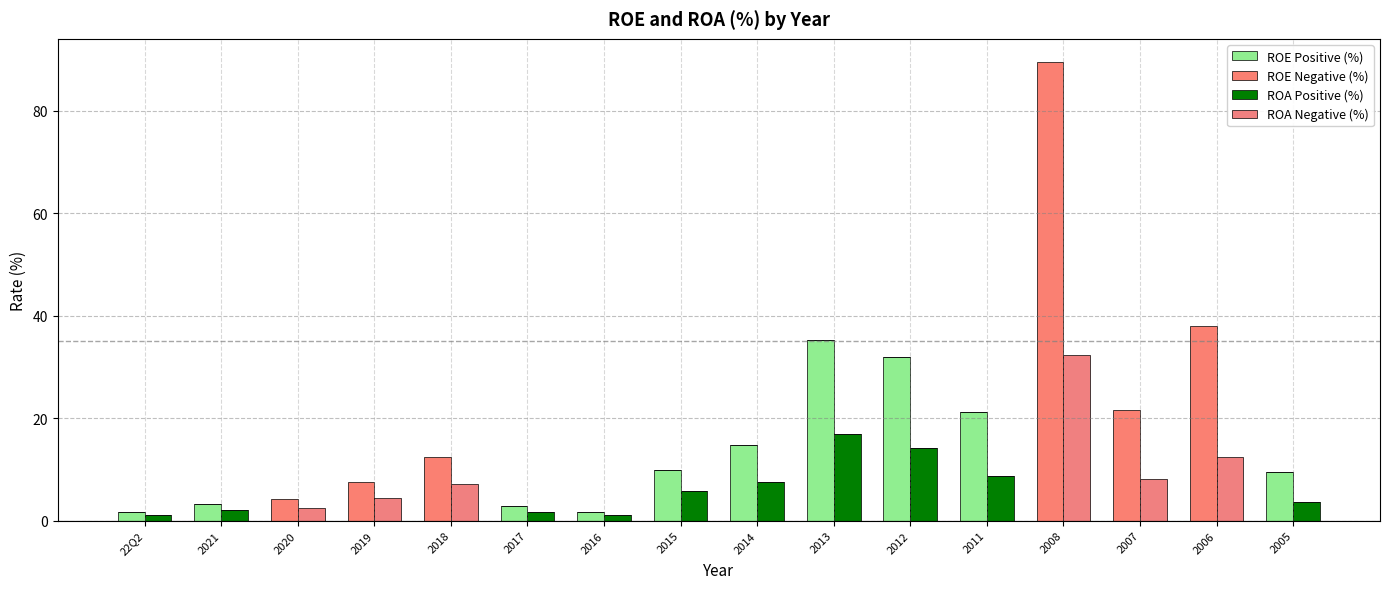

What is the spread (max minus min) of values at 2007?

21.7